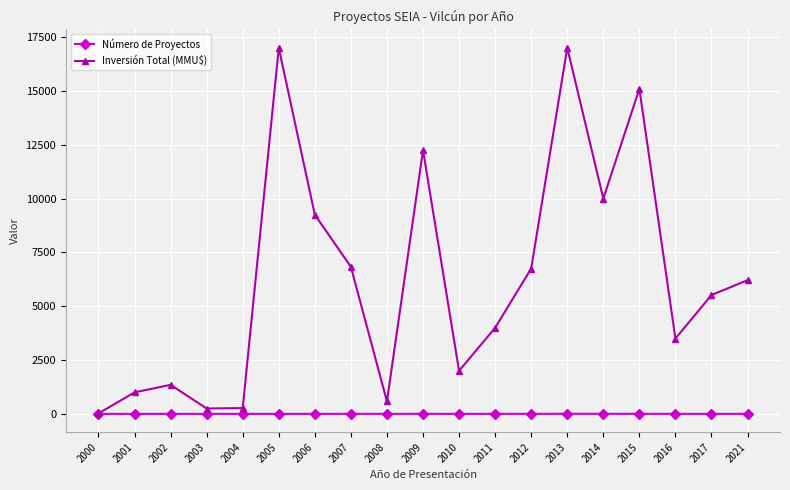

At which label is Inversión Total (MMU$) closest to 8513?

2006